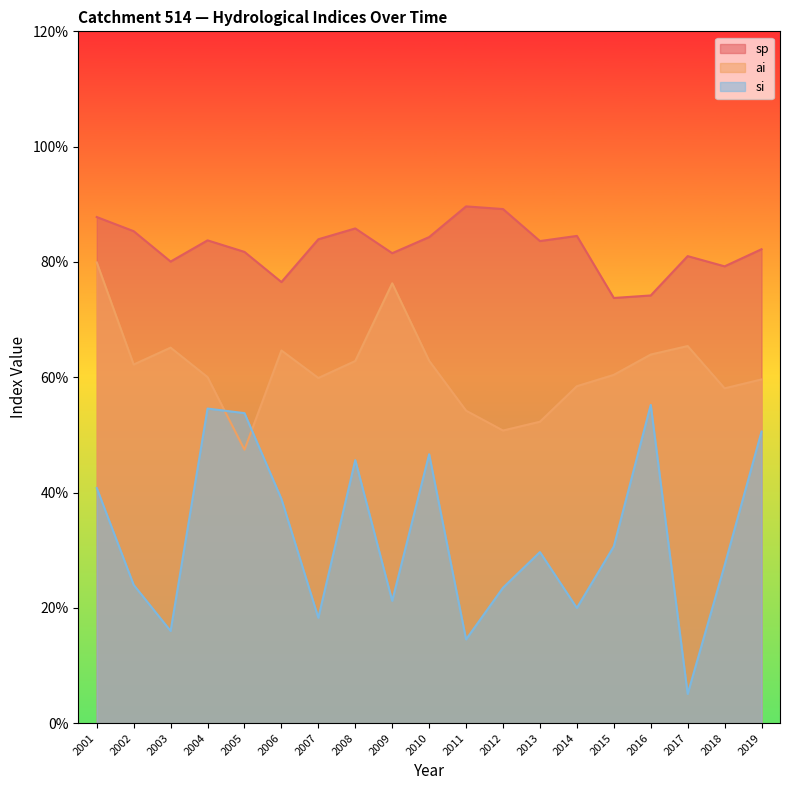

How many lines are shown in the chart?

3